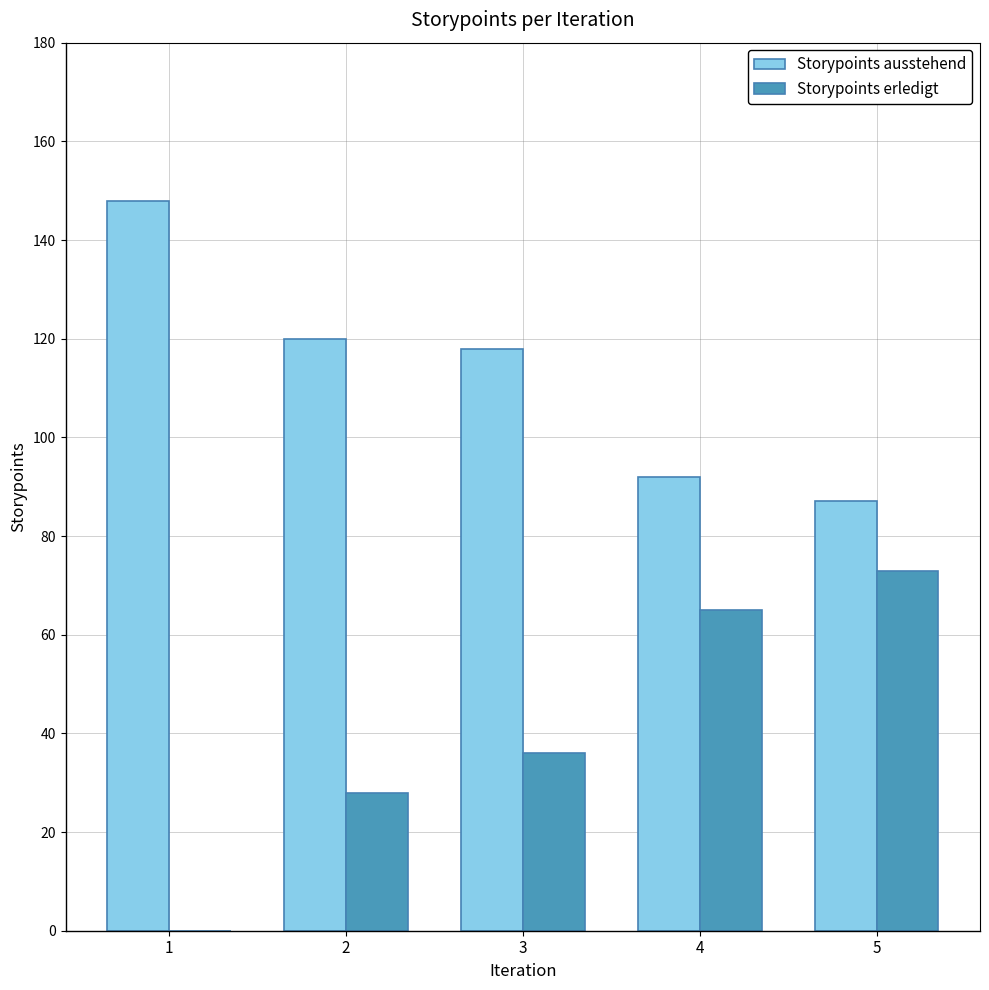

What is the total value across all series at 3?

154